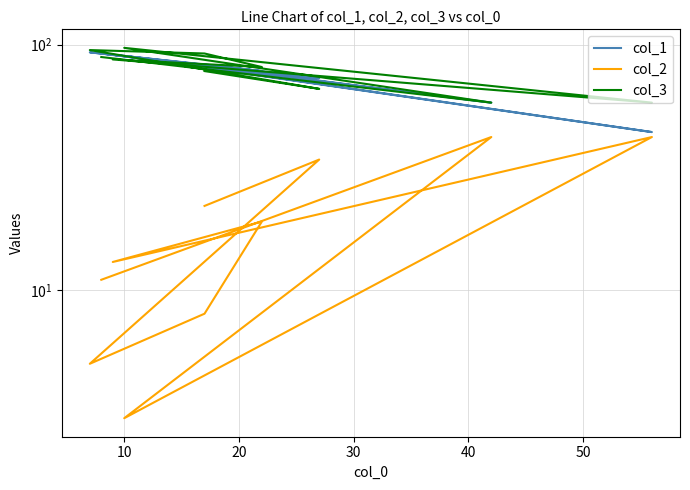

Reading left to right, what are all the values shown in this chart?

col_1: 83	73	93	83	78	91	44	90	58	92
col_2: 22	34	5	8	19	13	42	3	42	11
col_3: 78	66	95	92	81	87	58	97	58	89